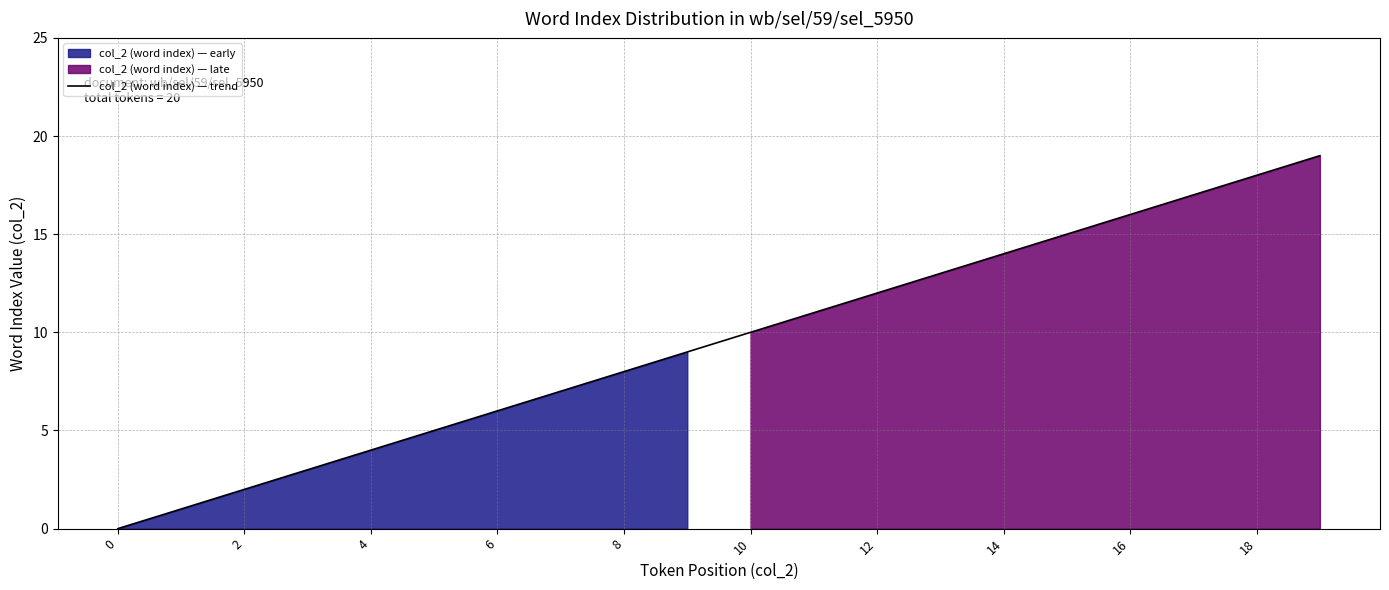

Is it true that col_2 (word index) — trend equals 2 at 8?

False